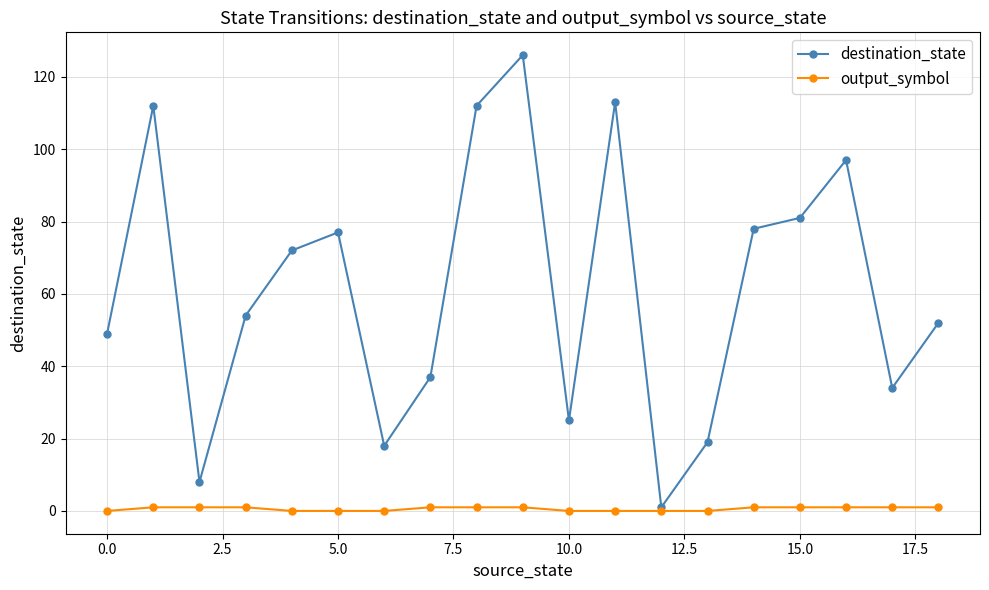

Rank the series by their maximum value, from lowest to highest.

output_symbol, destination_state